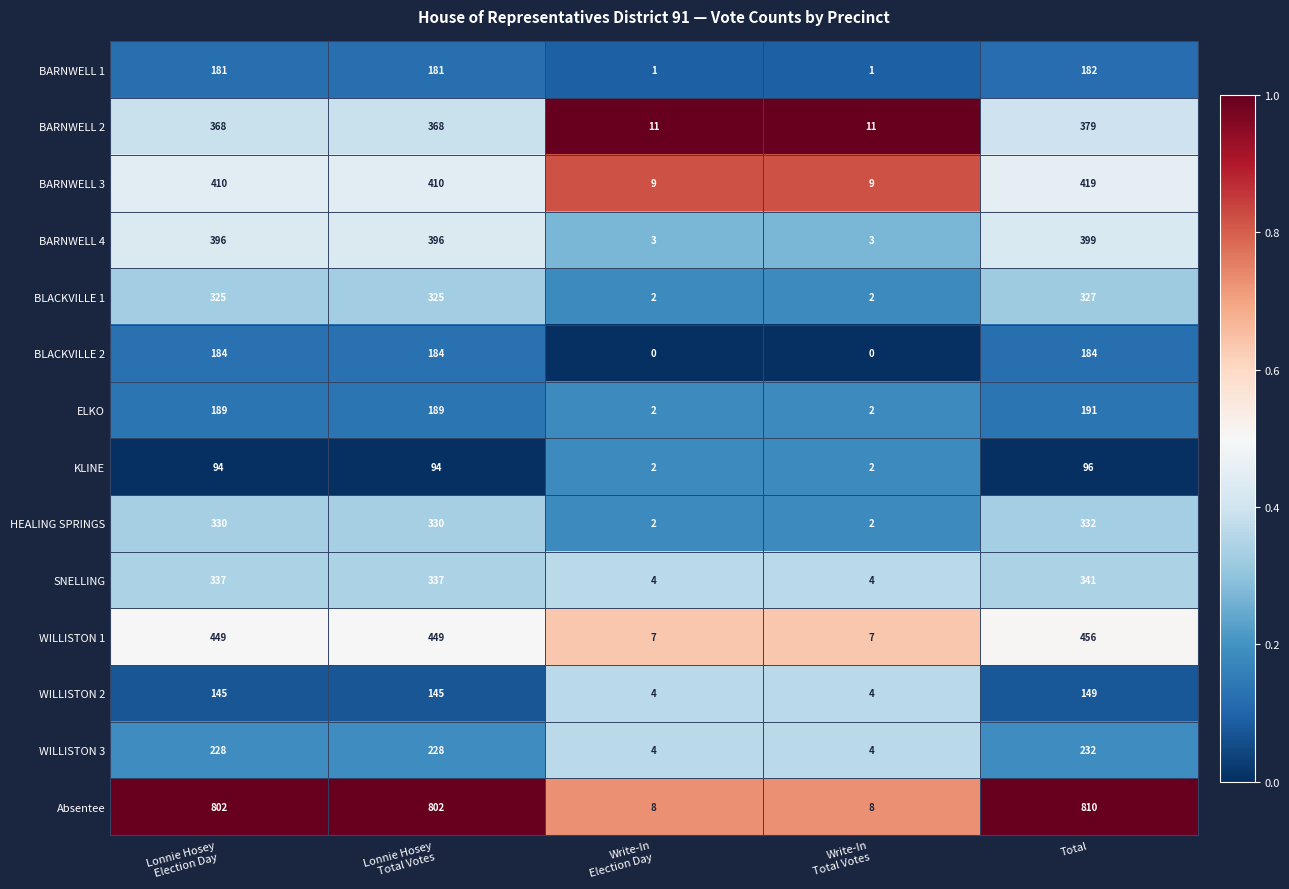

What is the maximum value for BARNWELL 1?

182